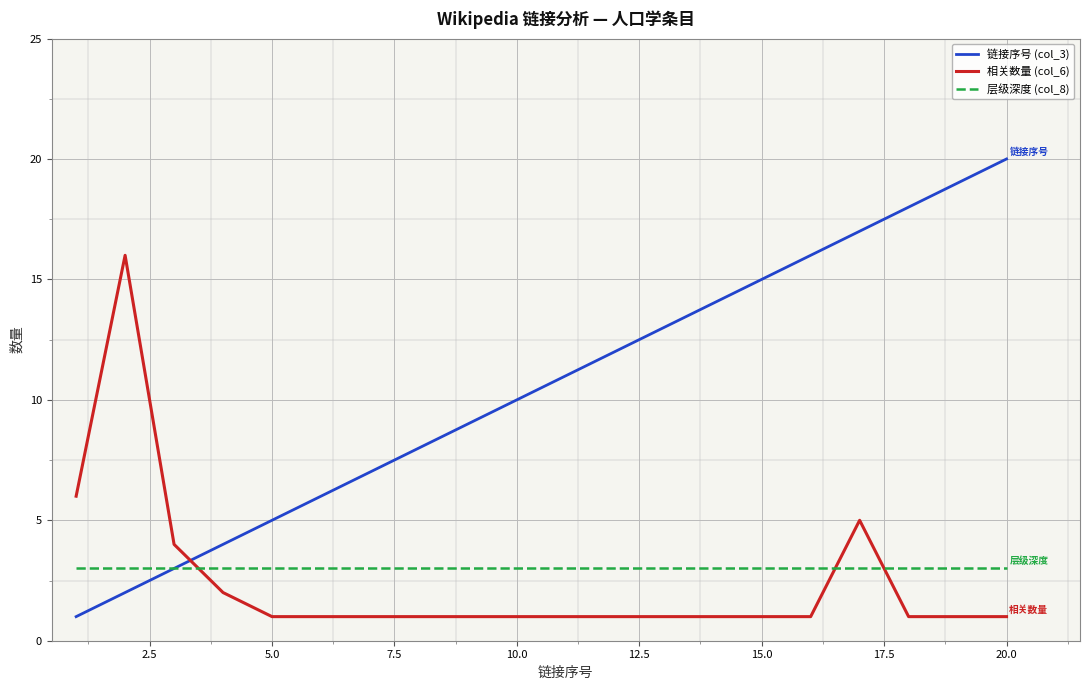

Rank the series by their maximum value, from highest to lowest.

链接序号 (col_3), 相关数量 (col_6), 层级深度 (col_8)